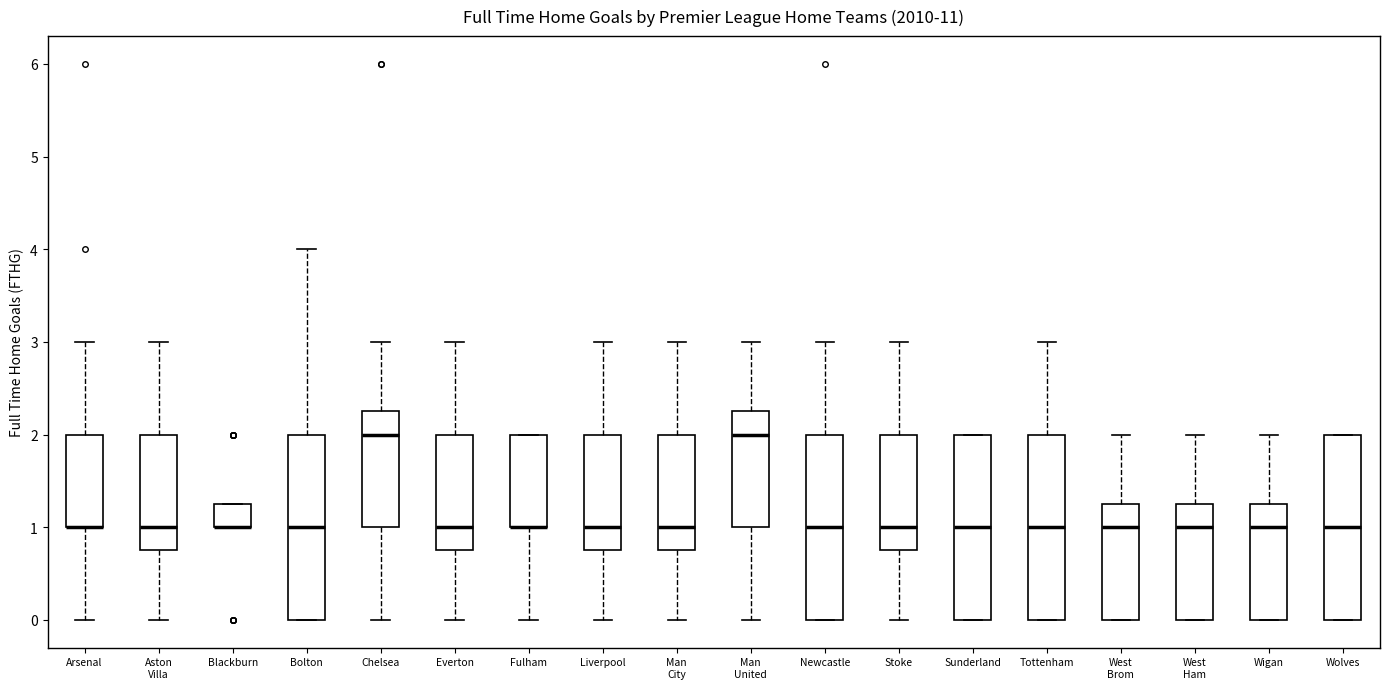

Where does the median line of the box for Man United sit on the y-axis? The values are not printed on the chart, so give them approximately, as read against the axis.

2.0